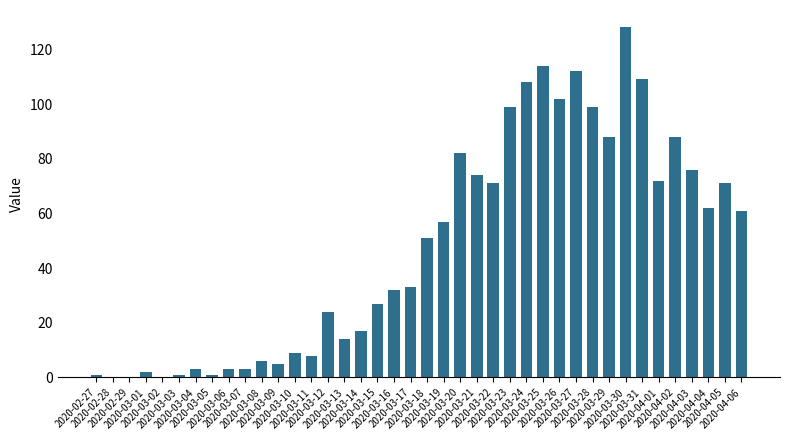

What is the sum of all values?

1913